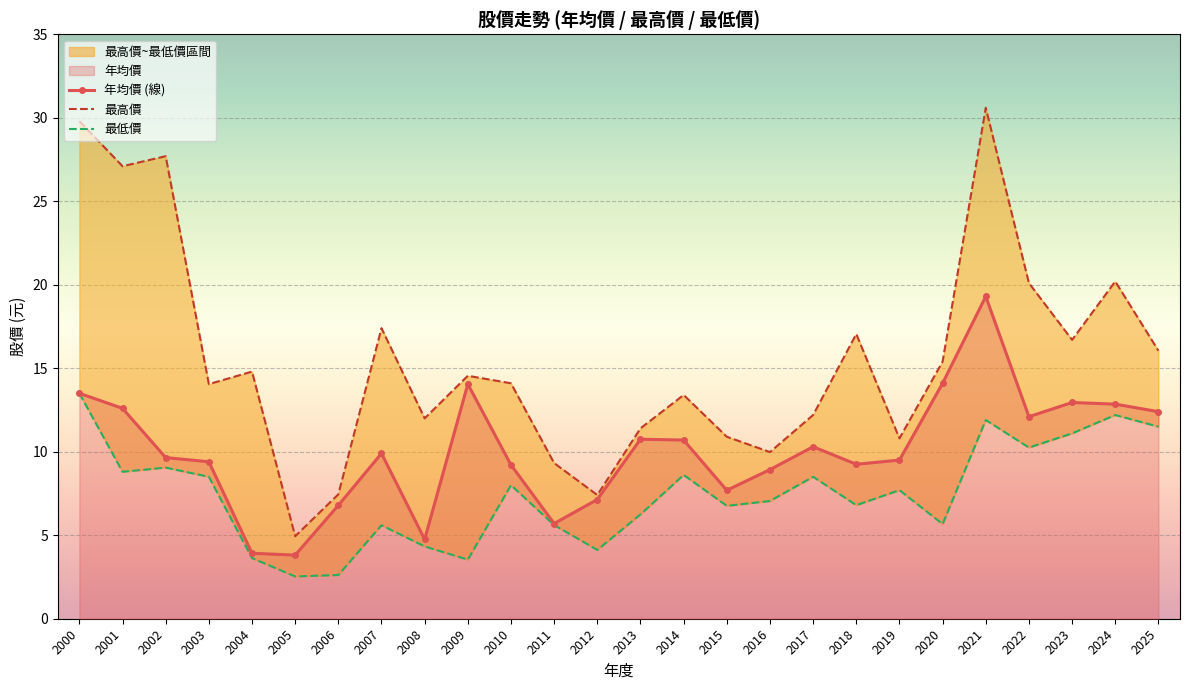

List the series in order of their peak value, highest first.

最高價, 年均價, 最低價